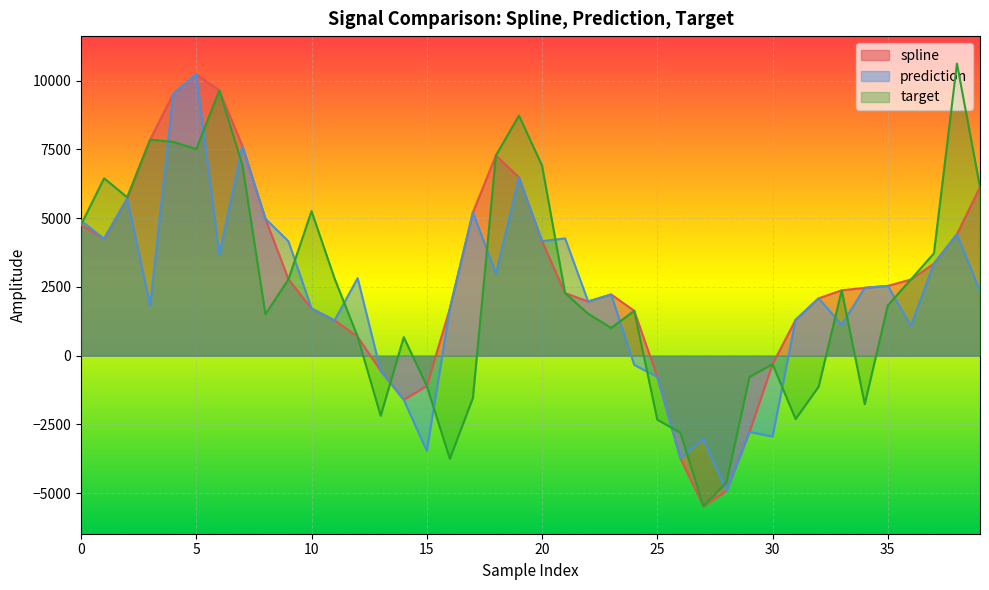

At how many categories does at least one series exceed 6754?

9